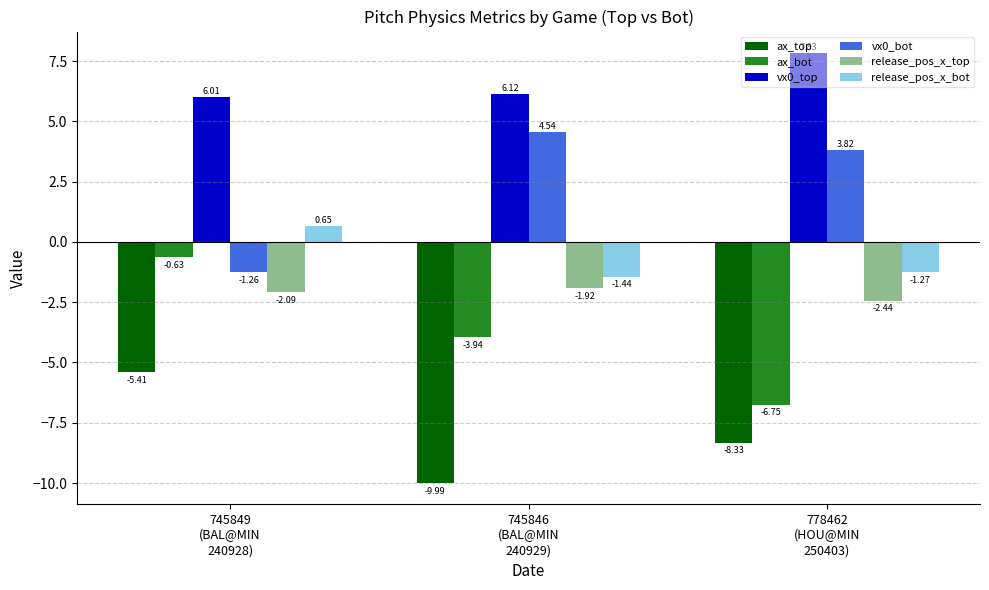

What is the label of the 1st bar from the left?

745849
(BAL@MIN
240928)